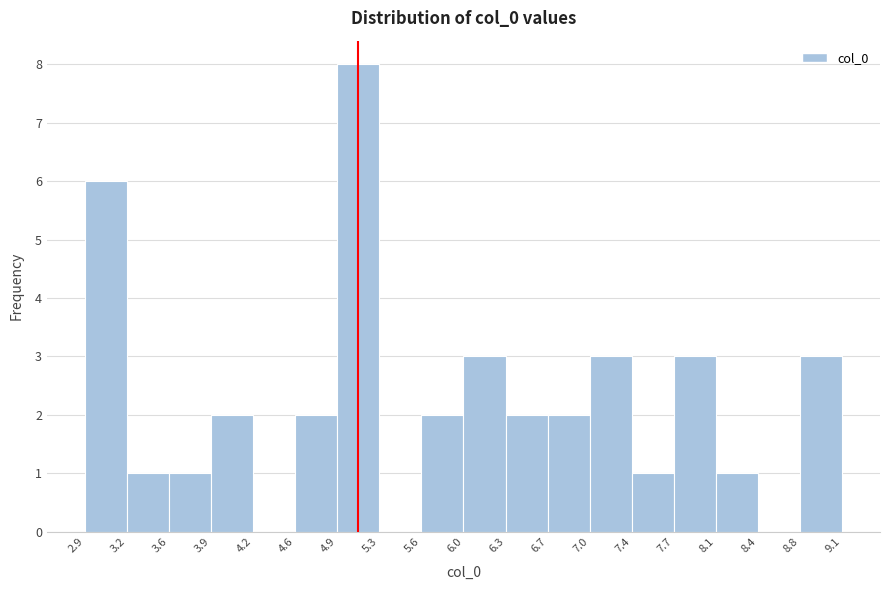

Over which range of the x-axis is the bar tallest?

4.9 to 5.3